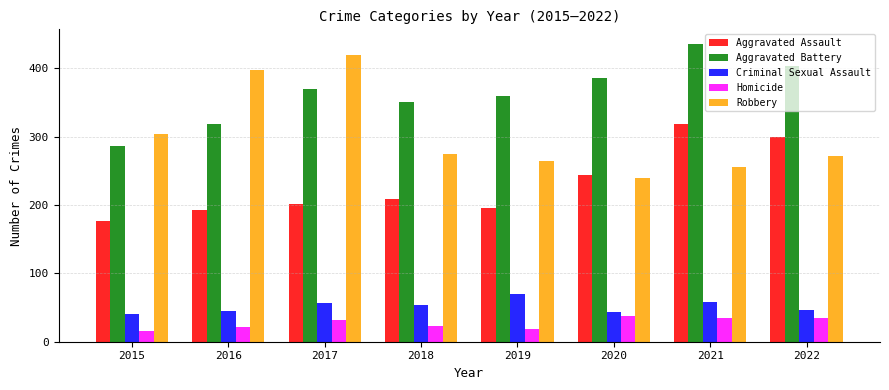

What is the minimum value for Aggravated Assault?

177